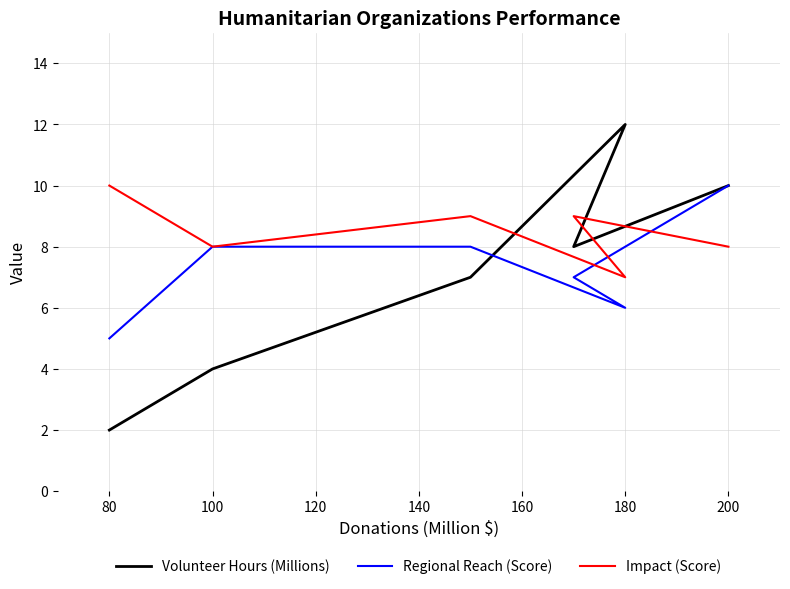

How many interior local valleys does the Impact (Score) series have?

2